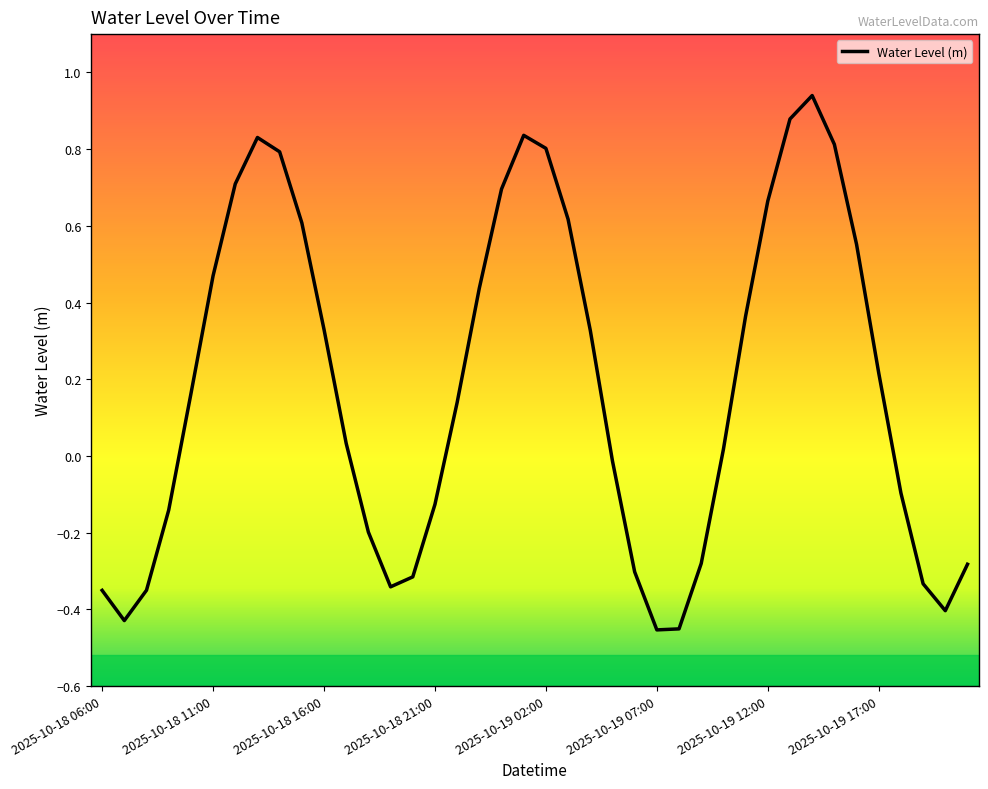

How many interior local peaks (higher than both neighbors) does the data have?

3